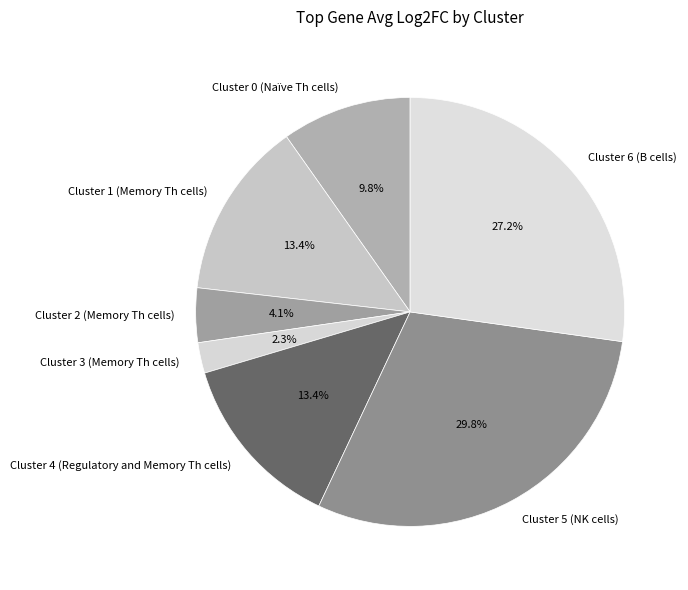

How many slices are in this pie chart?

7